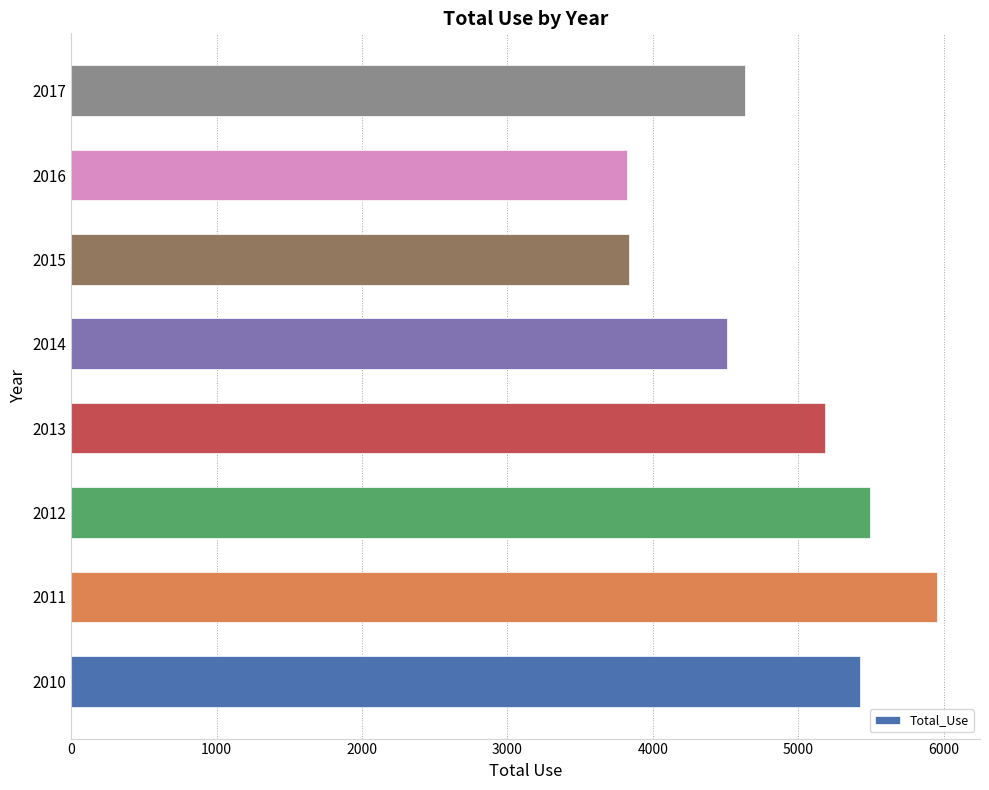

What is the difference between the maximum and minimum values?

2128